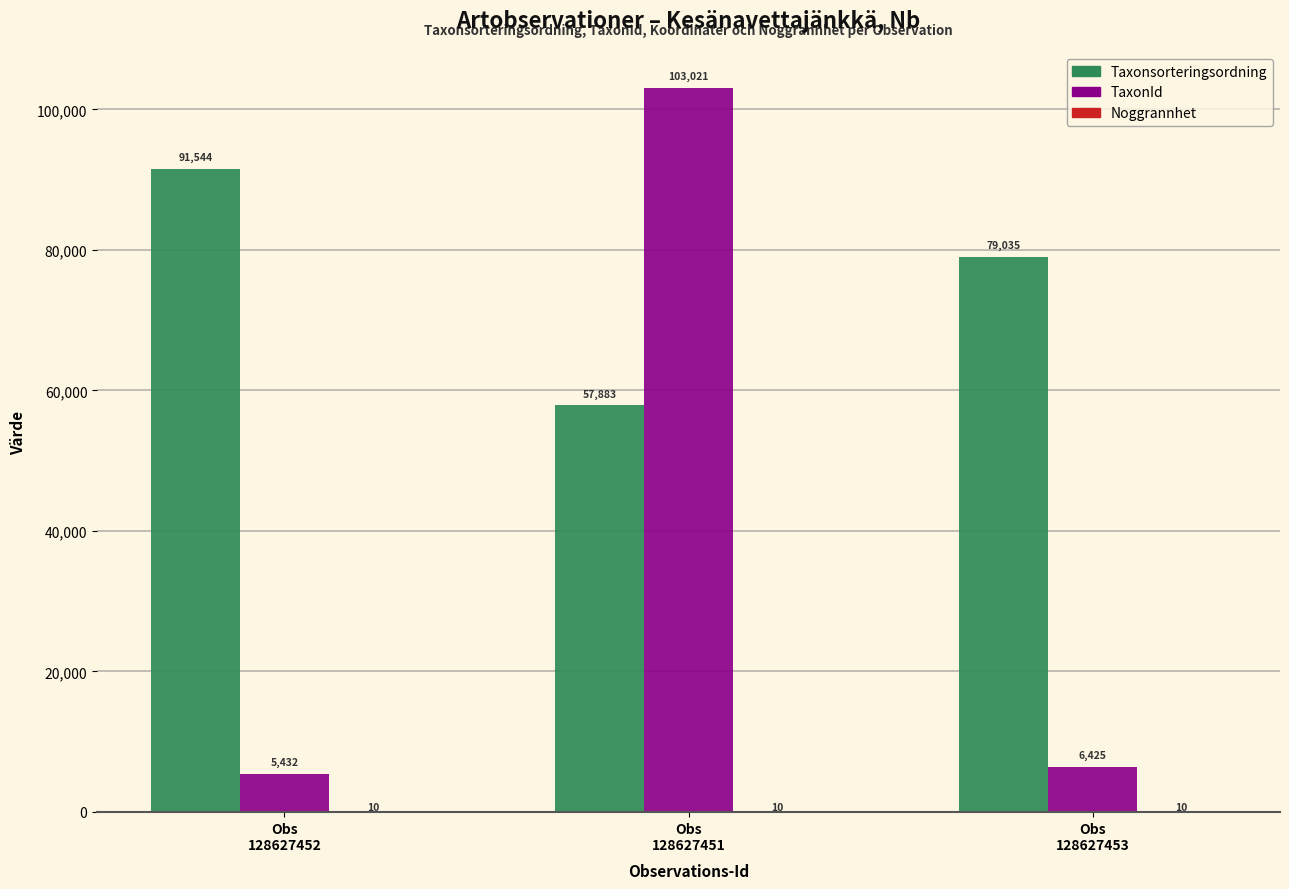

What is the average value of the TaxonId series?

38293